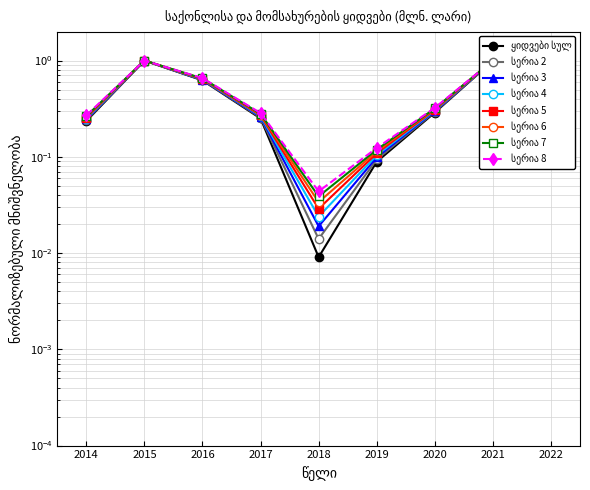

Reading right to left, list all the values displayed in this chart.

0.7	1.0	0.3	0.1	0.0	0.3	0.6	1.0	0.2